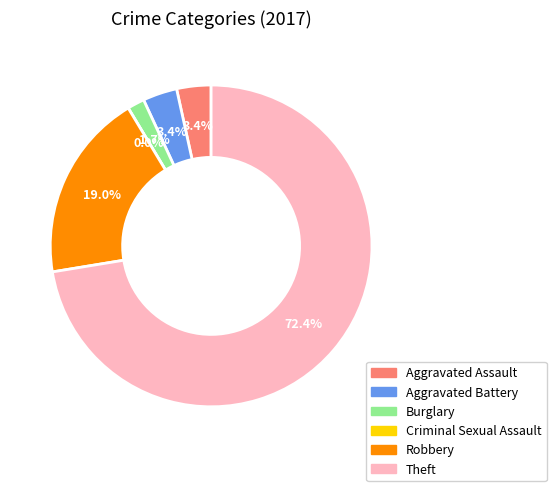

How many slices are in this pie chart?

6